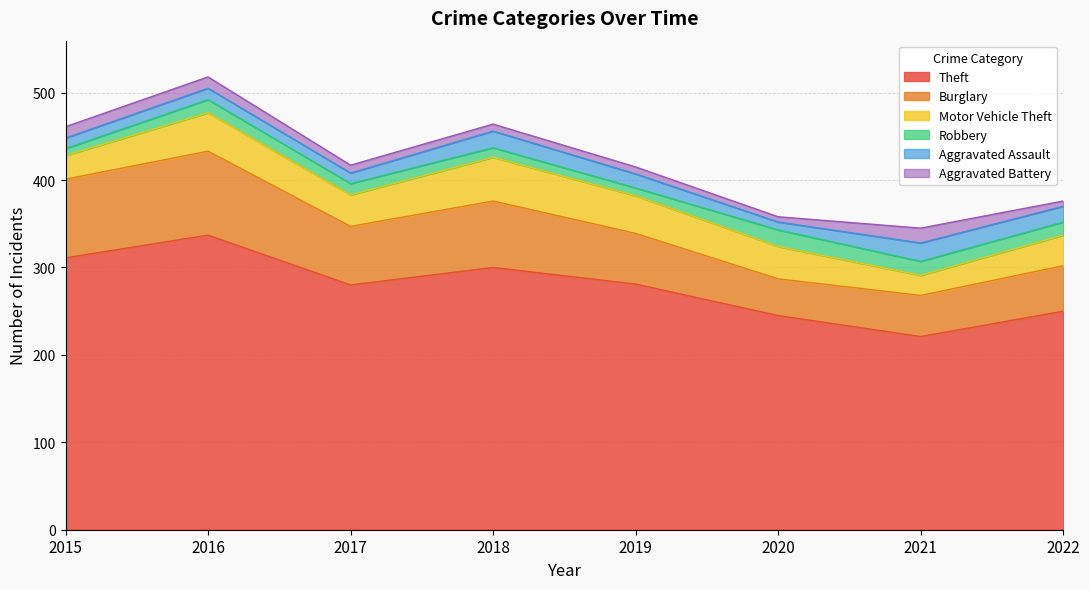

Between 2021 and 2022, which series saw the biggest shift?

Theft